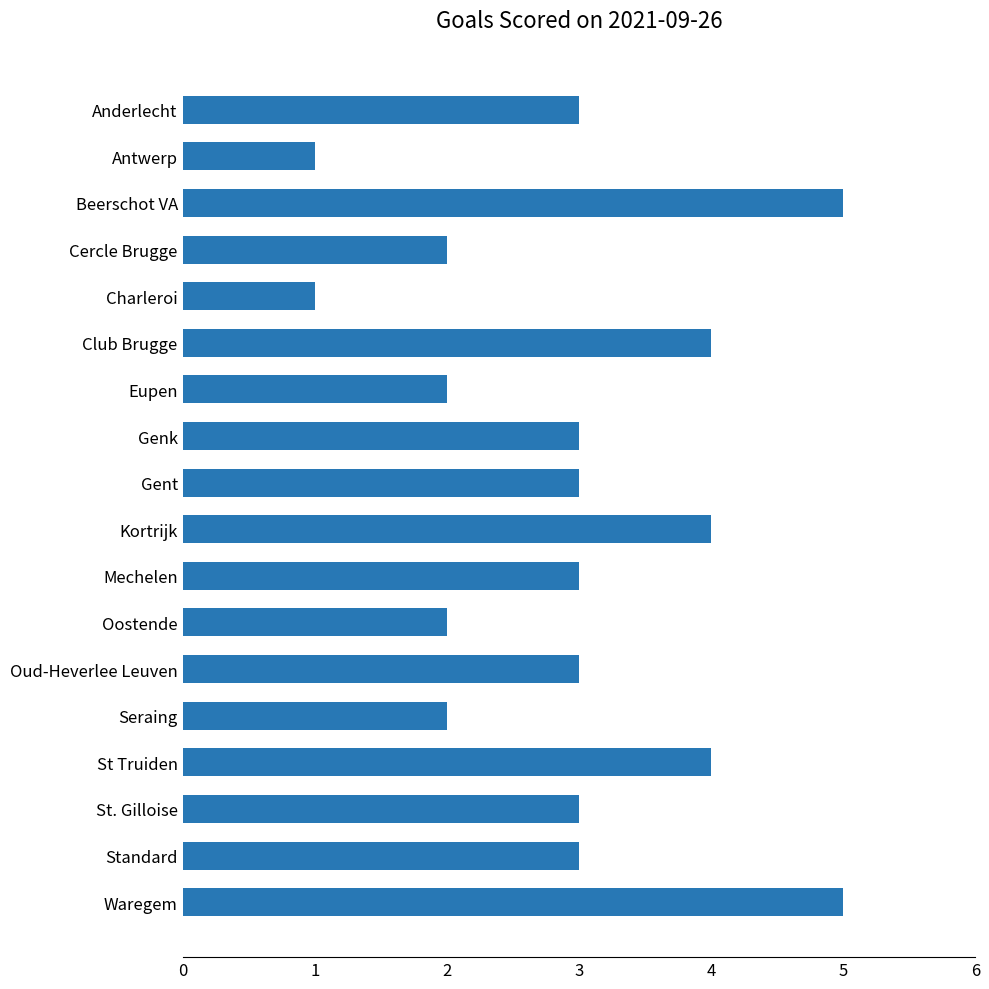

Which has a higher value, St Truiden or Beerschot VA?

Beerschot VA